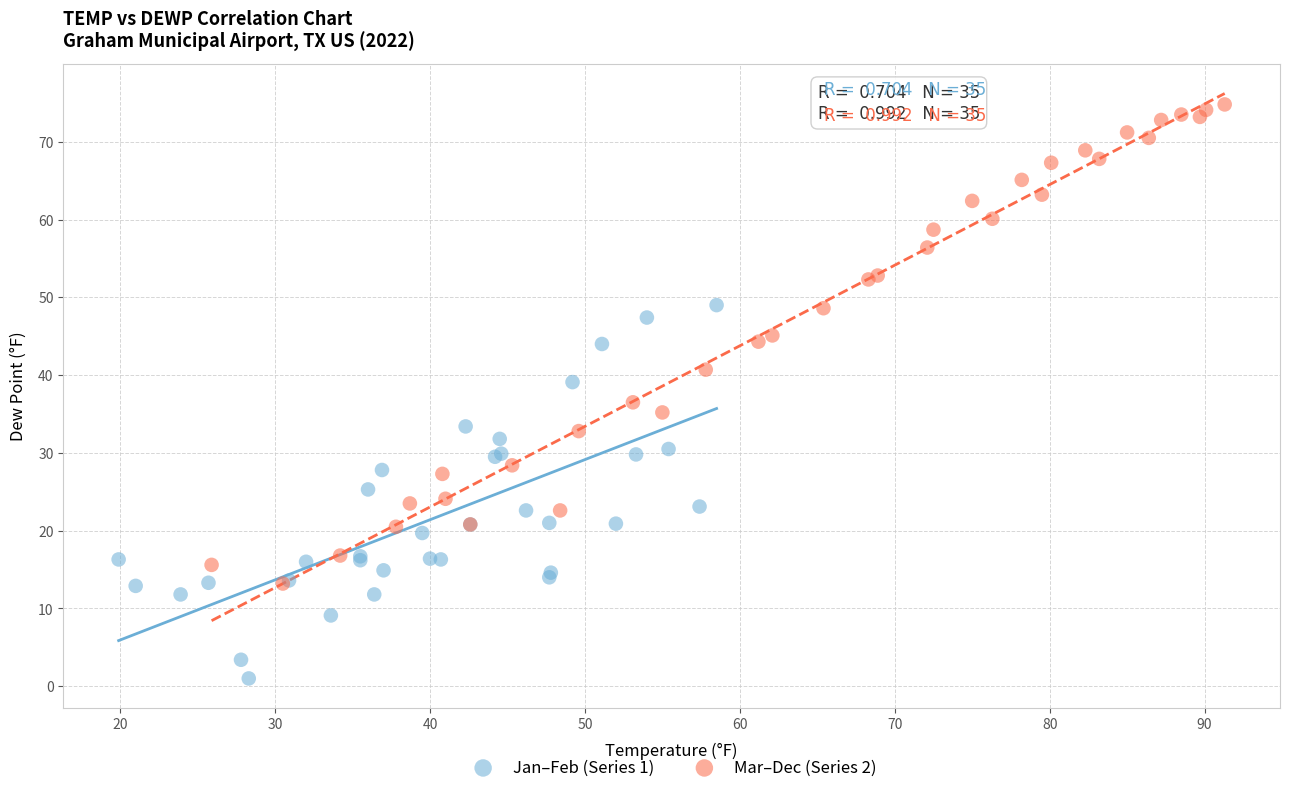

Which series reaches the maximum Y coordinate?

Mar–Dec (Series 2)